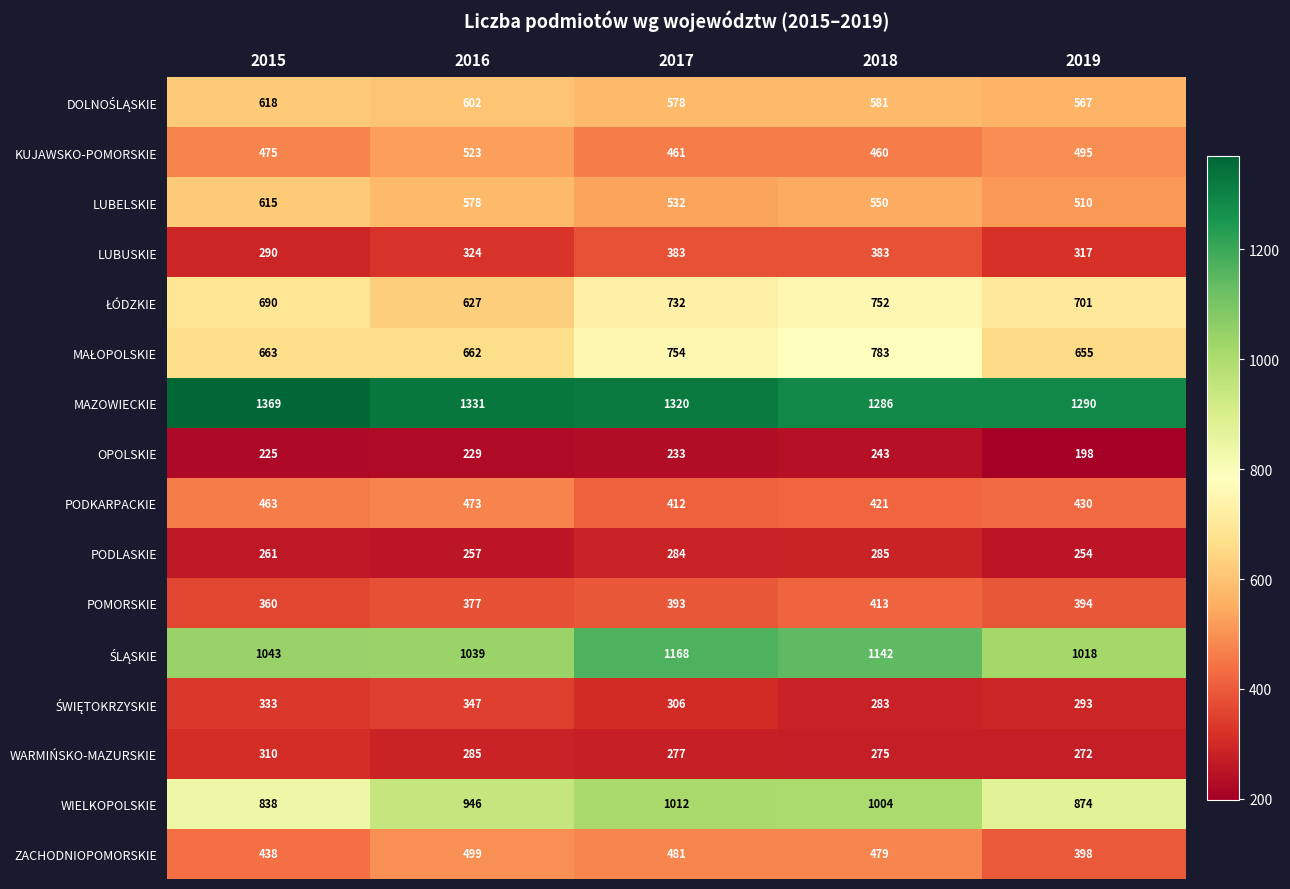

What is the spread (max minus min) of values at 2018?

1043